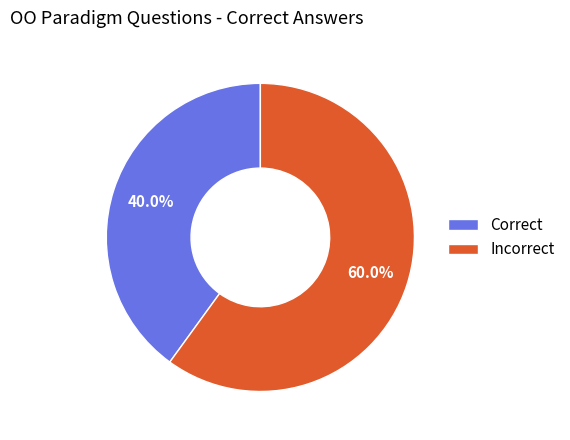

Does any single category account for the majority?

Yes